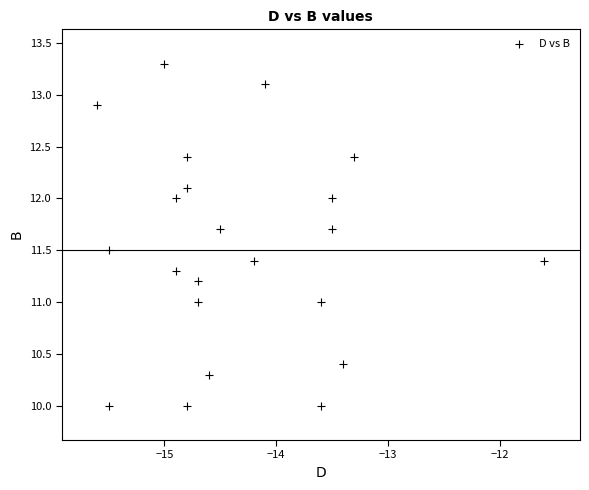

What is the range of X values (max minus min)?

4.0